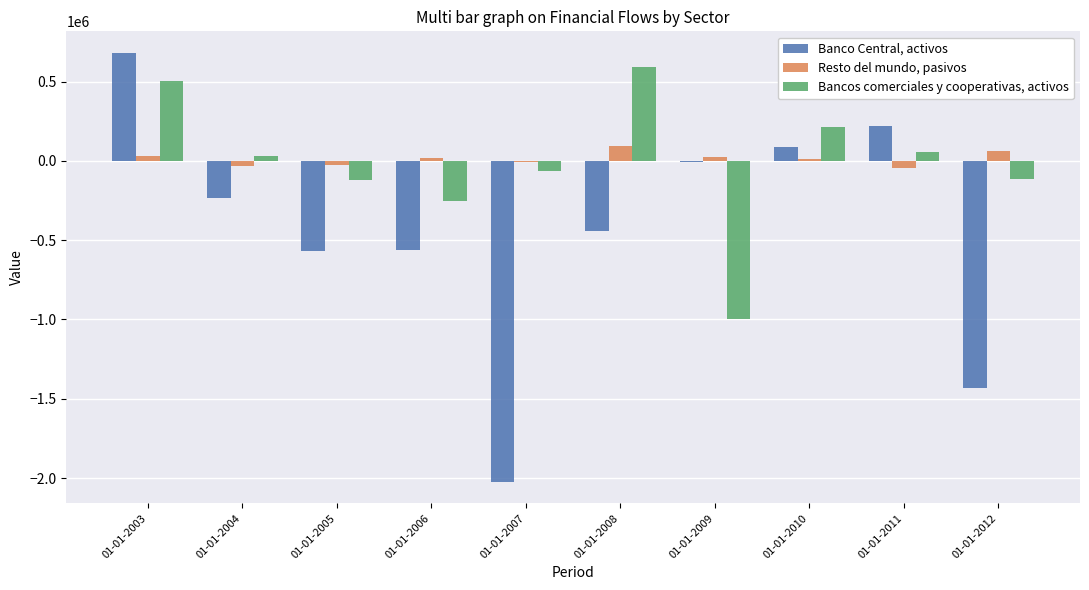

At which label is Bancos comerciales y cooperativas, activos closest to -202707?

01-01-2006